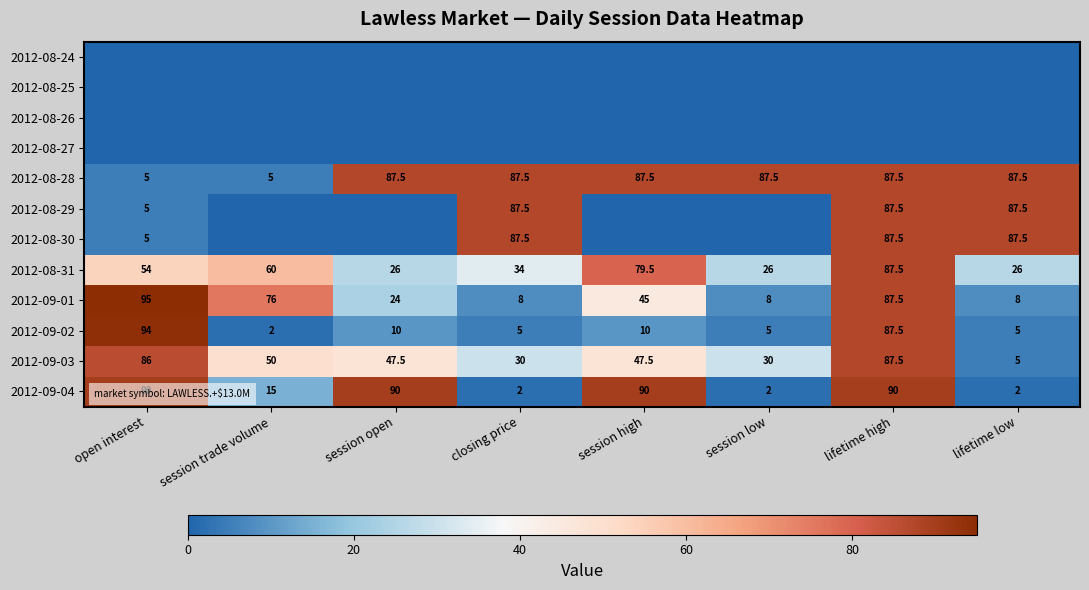

What is the difference between the highest and lowest values at session open?

90.0